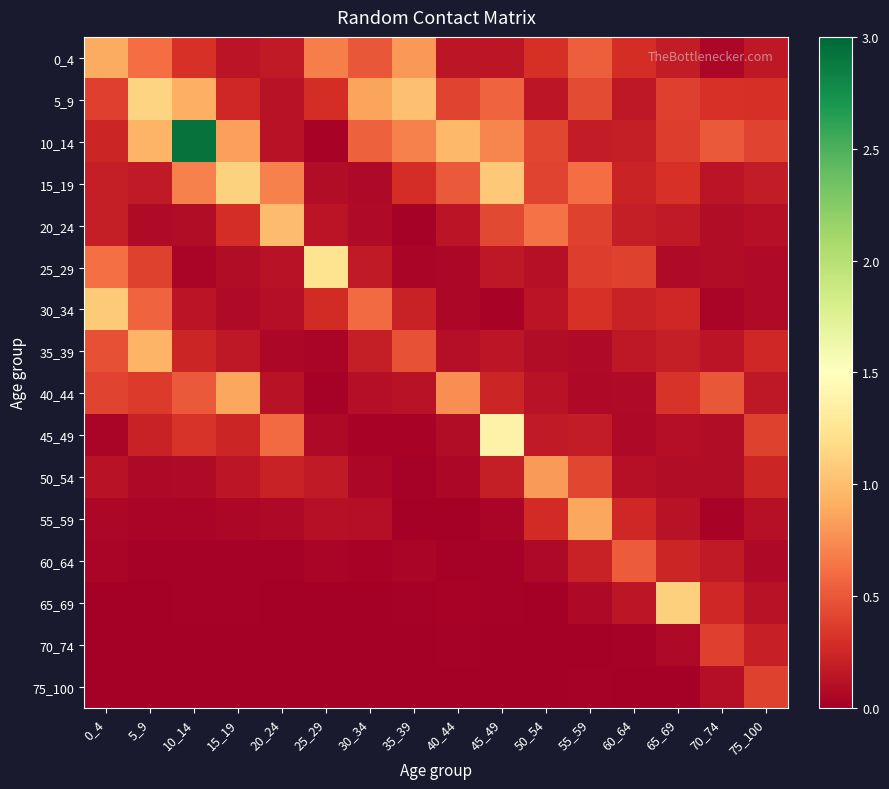

Reading right to left, list all the values displayed in this chart.

0_4: 75_100=0.2	70_74=0.1	65_69=0.2	60_64=0.3	55_59=0.5	50_54=0.3	45_49=0.2	40_44=0.2	35_39=0.8	30_34=0.5	25_29=0.7	20_24=0.2	15_19=0.1	10_14=0.3	5_9=0.6	0_4=0.9
5_9: 75_100=0.3	70_74=0.3	65_69=0.4	60_64=0.2	55_59=0.4	50_54=0.1	45_49=0.6	40_44=0.4	35_39=1.0	30_34=0.9	25_29=0.3	20_24=0.1	15_19=0.3	10_14=0.9	5_9=1.1	0_4=0.4
10_14: 75_100=0.4	70_74=0.5	65_69=0.4	60_64=0.2	55_59=0.2	50_54=0.4	45_49=0.7	40_44=1.0	35_39=0.7	30_34=0.5	25_29=0.0	20_24=0.1	15_19=0.8	10_14=2.9	5_9=0.9	0_4=0.2
15_19: 75_100=0.2	70_74=0.1	65_69=0.3	60_64=0.2	55_59=0.6	50_54=0.4	45_49=1.1	40_44=0.5	35_39=0.3	30_34=0.1	25_29=0.1	20_24=0.7	15_19=1.1	10_14=0.7	5_9=0.2	0_4=0.2
20_24: 75_100=0.1	70_74=0.1	65_69=0.2	60_64=0.2	55_59=0.4	50_54=0.6	45_49=0.4	40_44=0.1	35_39=0.0	30_34=0.1	25_29=0.1	20_24=1.0	15_19=0.3	10_14=0.1	5_9=0.1	0_4=0.2
25_29: 75_100=0.1	70_74=0.1	65_69=0.1	60_64=0.4	55_59=0.4	50_54=0.1	45_49=0.2	40_44=0.1	35_39=0.0	30_34=0.2	25_29=1.2	20_24=0.1	15_19=0.1	10_14=0.0	5_9=0.4	0_4=0.6
30_34: 75_100=0.1	70_74=0.0	65_69=0.3	60_64=0.2	55_59=0.3	50_54=0.1	45_49=0.0	40_44=0.1	35_39=0.2	30_34=0.6	25_29=0.3	20_24=0.1	15_19=0.1	10_14=0.1	5_9=0.6	0_4=1.1
35_39: 75_100=0.3	70_74=0.1	65_69=0.2	60_64=0.2	55_59=0.1	50_54=0.1	45_49=0.1	40_44=0.1	35_39=0.5	30_34=0.2	25_29=0.0	20_24=0.0	15_19=0.2	10_14=0.2	5_9=0.9	0_4=0.5
40_44: 75_100=0.2	70_74=0.5	65_69=0.3	60_64=0.1	55_59=0.1	50_54=0.1	45_49=0.2	40_44=0.8	35_39=0.1	30_34=0.1	25_29=0.0	20_24=0.1	15_19=0.9	10_14=0.5	5_9=0.4	0_4=0.4
45_49: 75_100=0.4	70_74=0.1	65_69=0.1	60_64=0.1	55_59=0.2	50_54=0.2	45_49=1.4	40_44=0.1	35_39=0.0	30_34=0.0	25_29=0.1	20_24=0.6	15_19=0.2	10_14=0.3	5_9=0.2	0_4=0.0
50_54: 75_100=0.2	70_74=0.1	65_69=0.1	60_64=0.1	55_59=0.4	50_54=0.8	45_49=0.2	40_44=0.1	35_39=0.0	30_34=0.1	25_29=0.2	20_24=0.2	15_19=0.2	10_14=0.1	5_9=0.1	0_4=0.1
55_59: 75_100=0.1	70_74=0.0	65_69=0.1	60_64=0.3	55_59=0.9	50_54=0.3	45_49=0.0	40_44=0.0	35_39=0.0	30_34=0.1	25_29=0.1	20_24=0.1	15_19=0.1	10_14=0.0	5_9=0.0	0_4=0.1
60_64: 75_100=0.1	70_74=0.2	65_69=0.2	60_64=0.5	55_59=0.2	50_54=0.1	45_49=0.0	40_44=0.0	35_39=0.0	30_34=0.0	25_29=0.0	20_24=0.0	15_19=0.0	10_14=0.0	5_9=0.0	0_4=0.0
65_69: 75_100=0.1	70_74=0.3	65_69=1.1	60_64=0.2	55_59=0.1	50_54=0.0	45_49=0.0	40_44=0.0	35_39=0.0	30_34=0.0	25_29=0.0	20_24=0.0	15_19=0.0	10_14=0.0	5_9=0.0	0_4=0.0
70_74: 75_100=0.2	70_74=0.4	65_69=0.1	60_64=0.0	55_59=0.0	50_54=0.0	45_49=0.0	40_44=0.0	35_39=0.0	30_34=0.0	25_29=0.0	20_24=0.0	15_19=0.0	10_14=0.0	5_9=0.0	0_4=0.0
75_100: 75_100=0.4	70_74=0.1	65_69=0.0	60_64=0.0	55_59=0.0	50_54=0.0	45_49=0.0	40_44=0.0	35_39=0.0	30_34=0.0	25_29=0.0	20_24=0.0	15_19=0.0	10_14=0.0	5_9=0.0	0_4=0.0